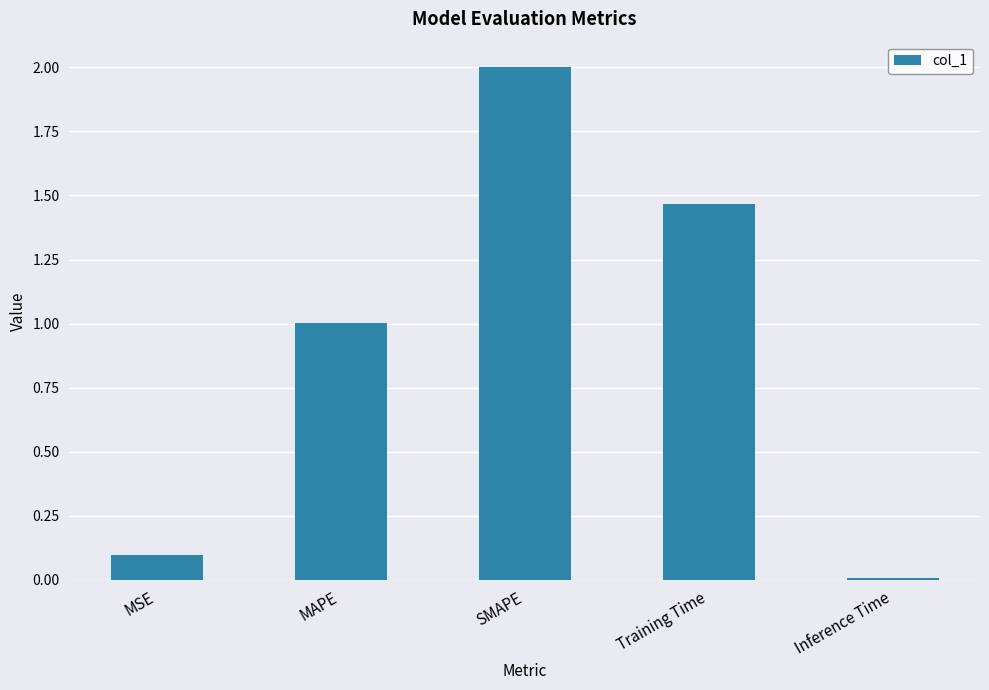

At which category does the chart reach its peak across all series?

SMAPE